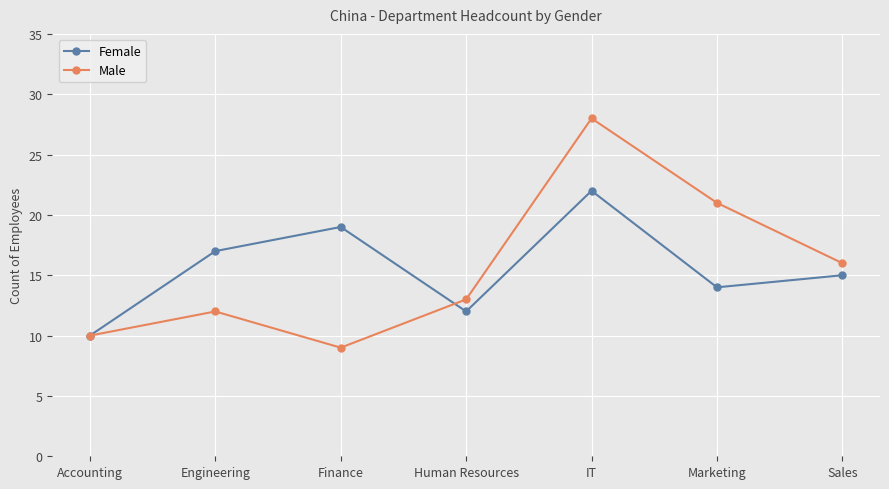

Is the value of Male at Marketing greater than the value of Female at IT?

No